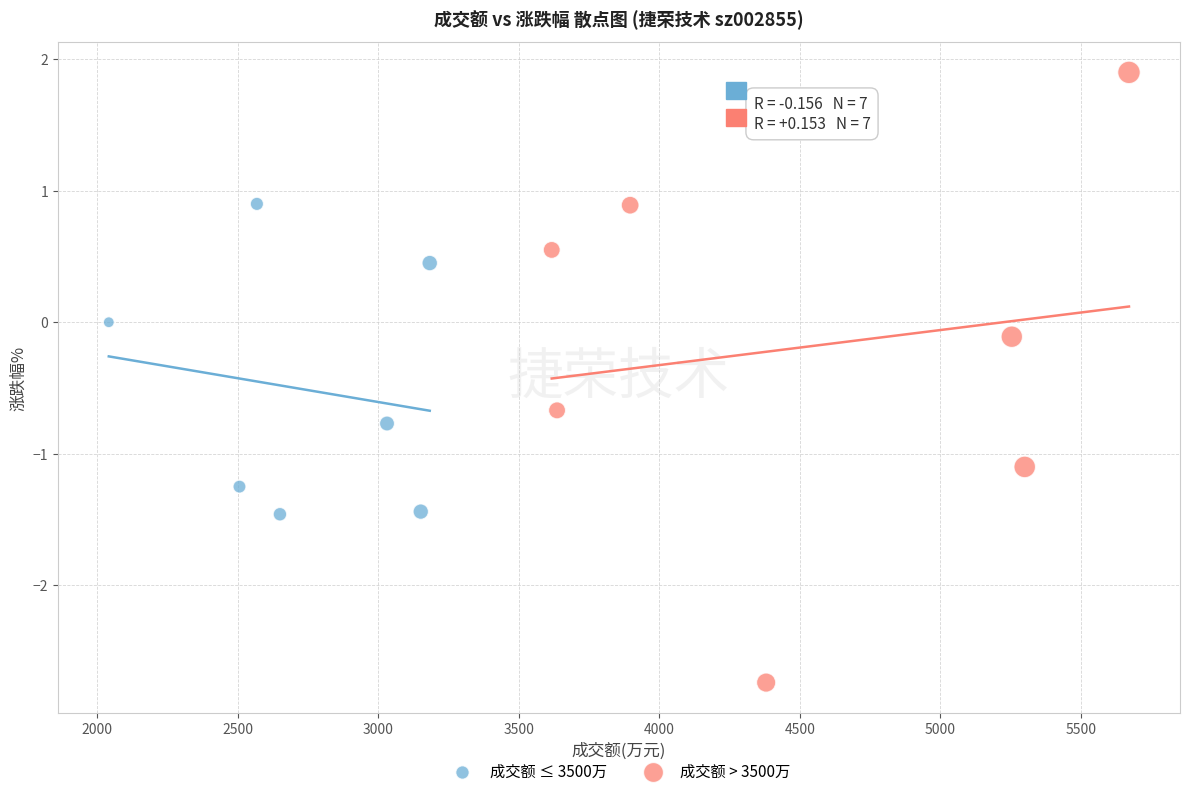

Which series has the largest Y range (max minus min)?

成交额 > 3500万